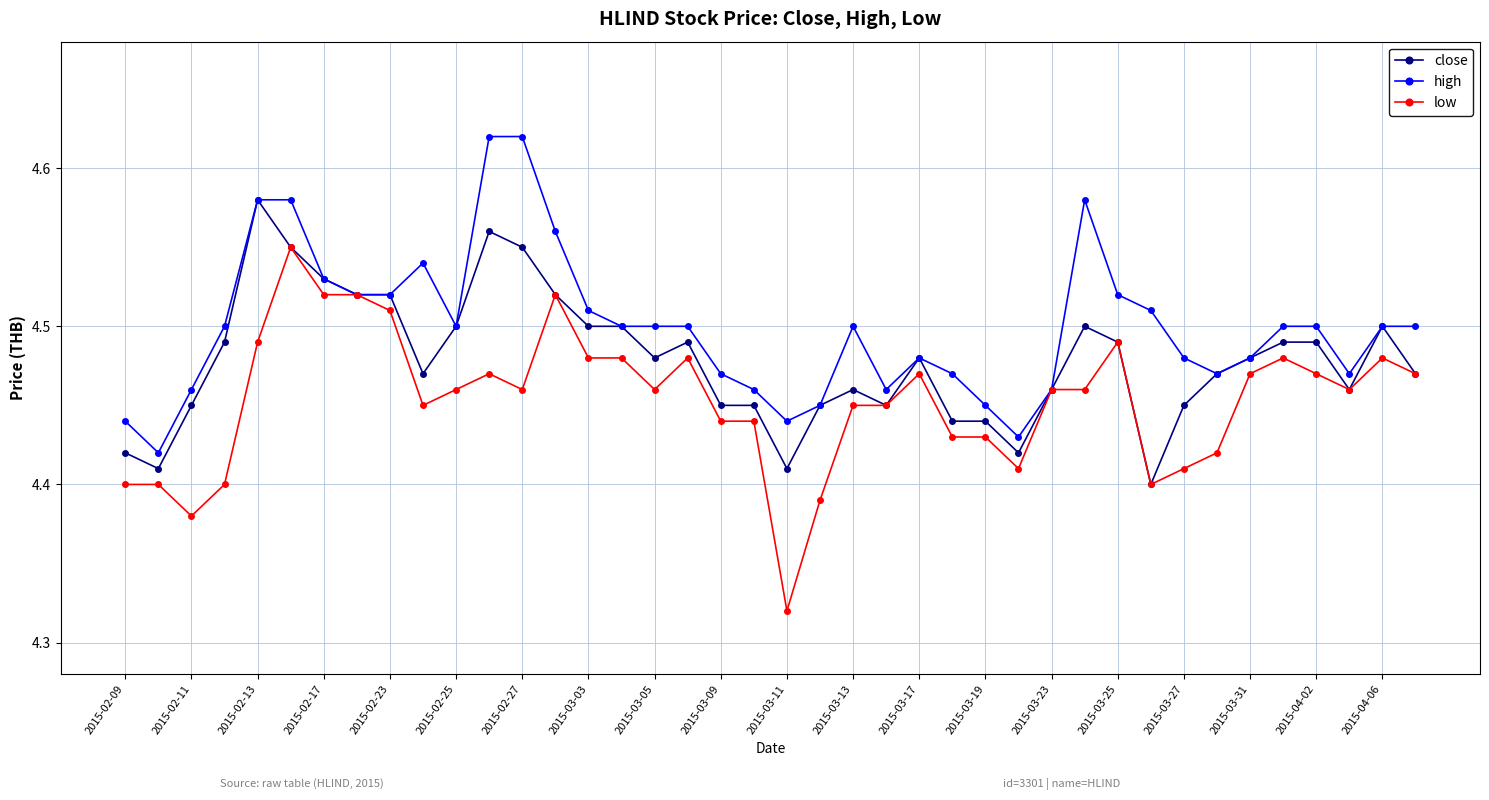

True or false: close has more than 1 points higher than both neighbors.

True